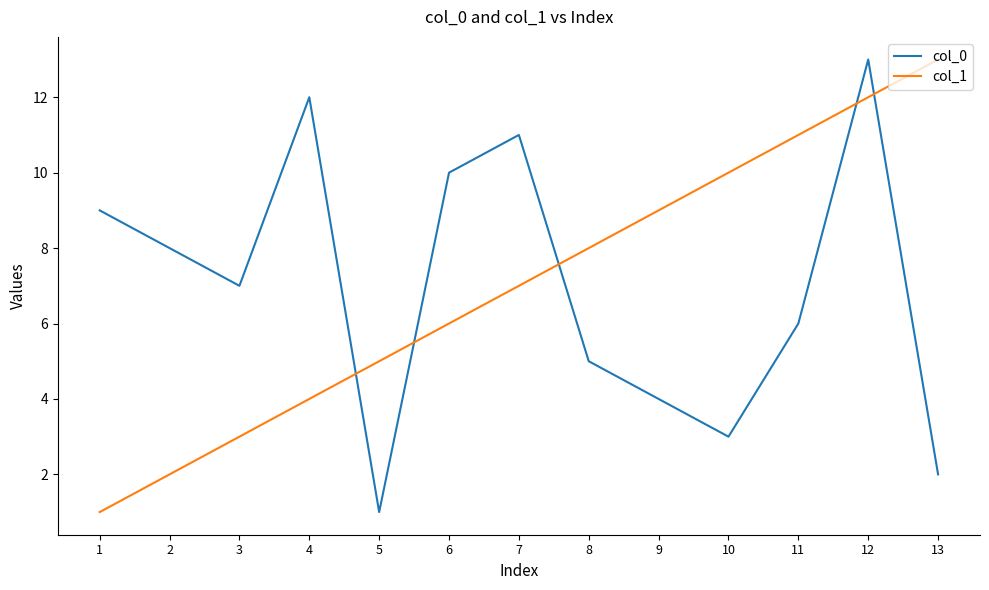

The col_1 series shows 19 at 11. True or false?

False